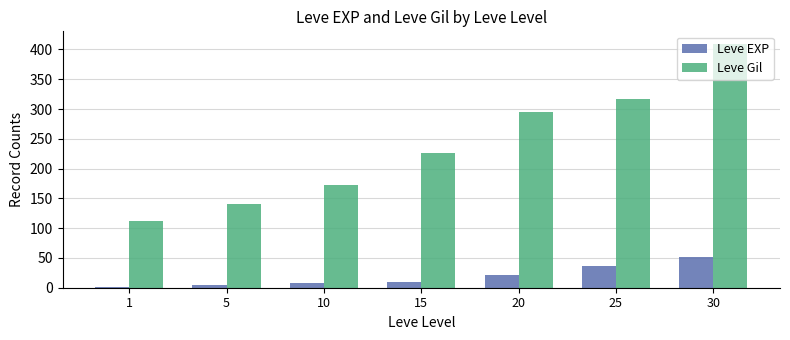

At which label is Leve EXP closest to 26?

20